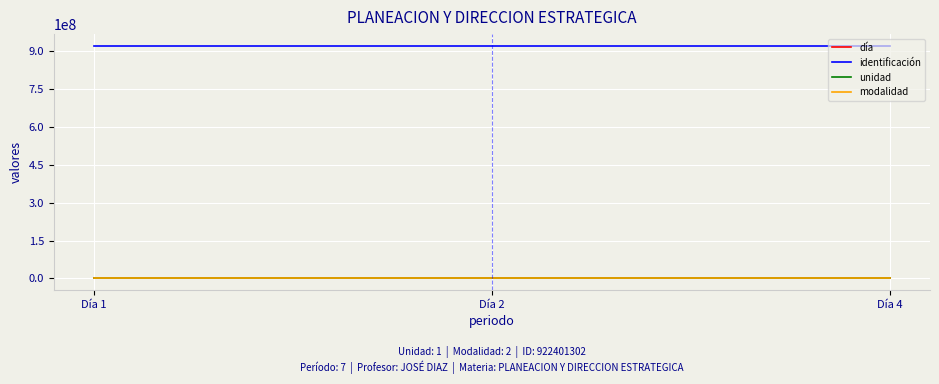

The value of identificación at Día 4 is 922401302. True or false?

True